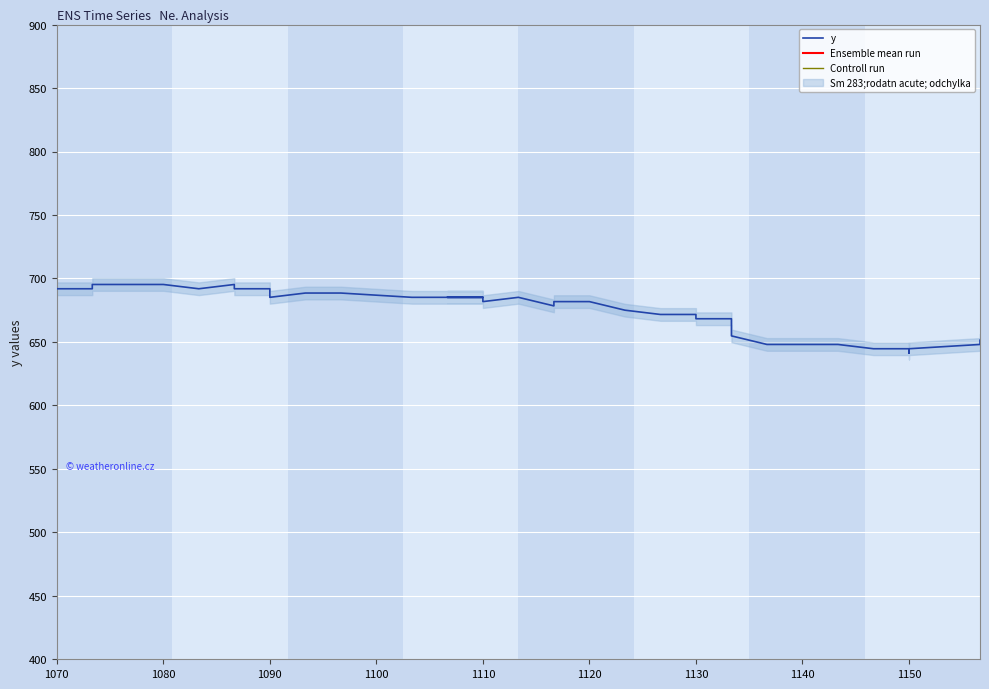

Which series has the widest spread of values?

y